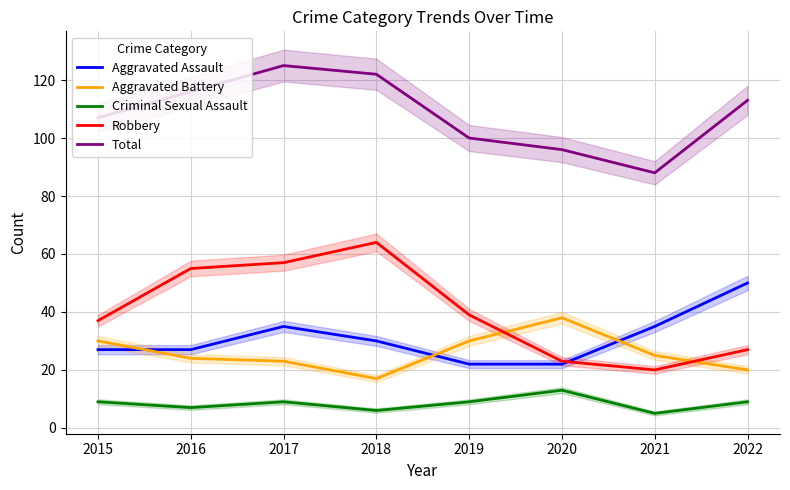

Which category has the highest value in the Total series?

2017